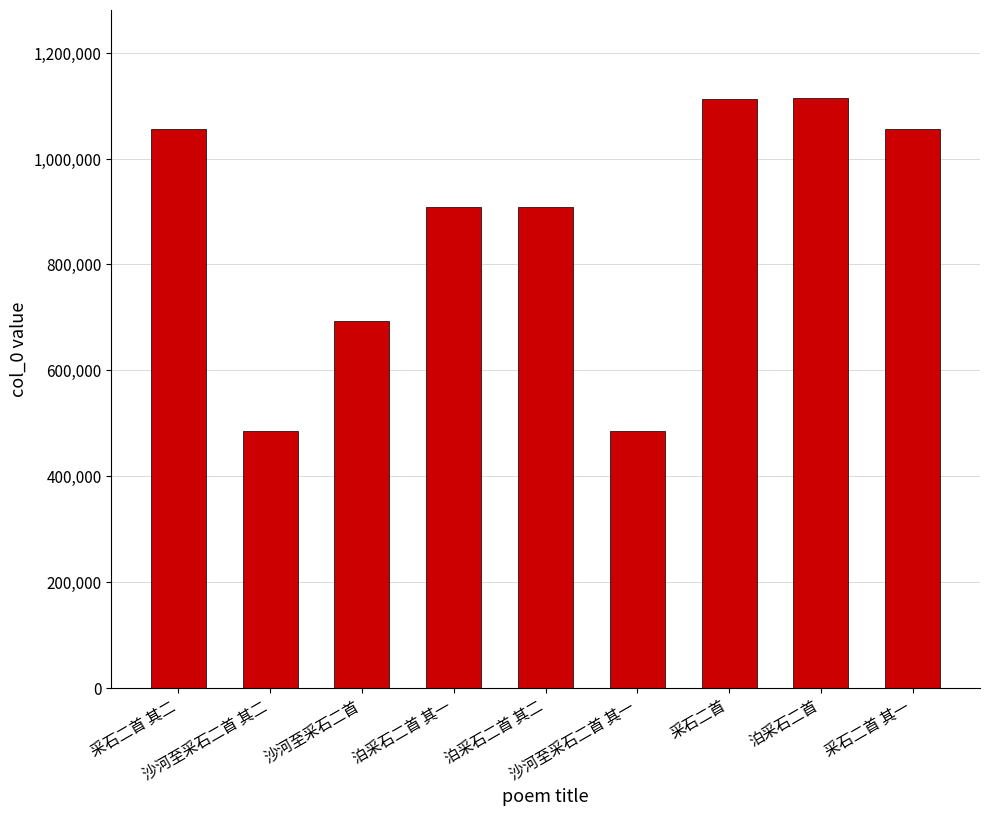

What is the minimum value shown in the chart?

484366